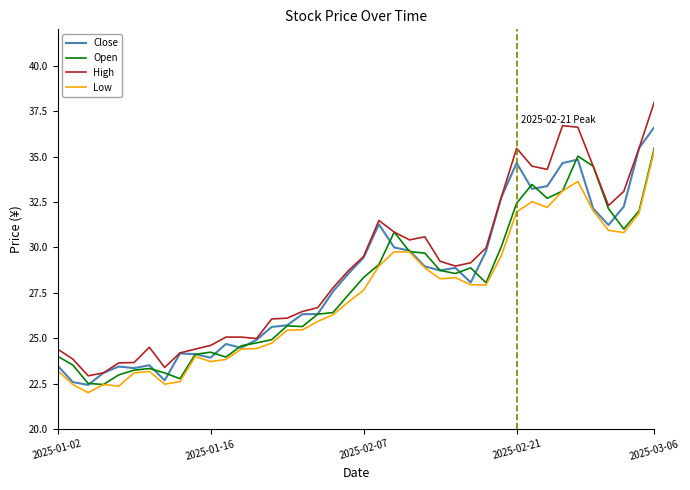

What is the highest value of the Open series?

35.5